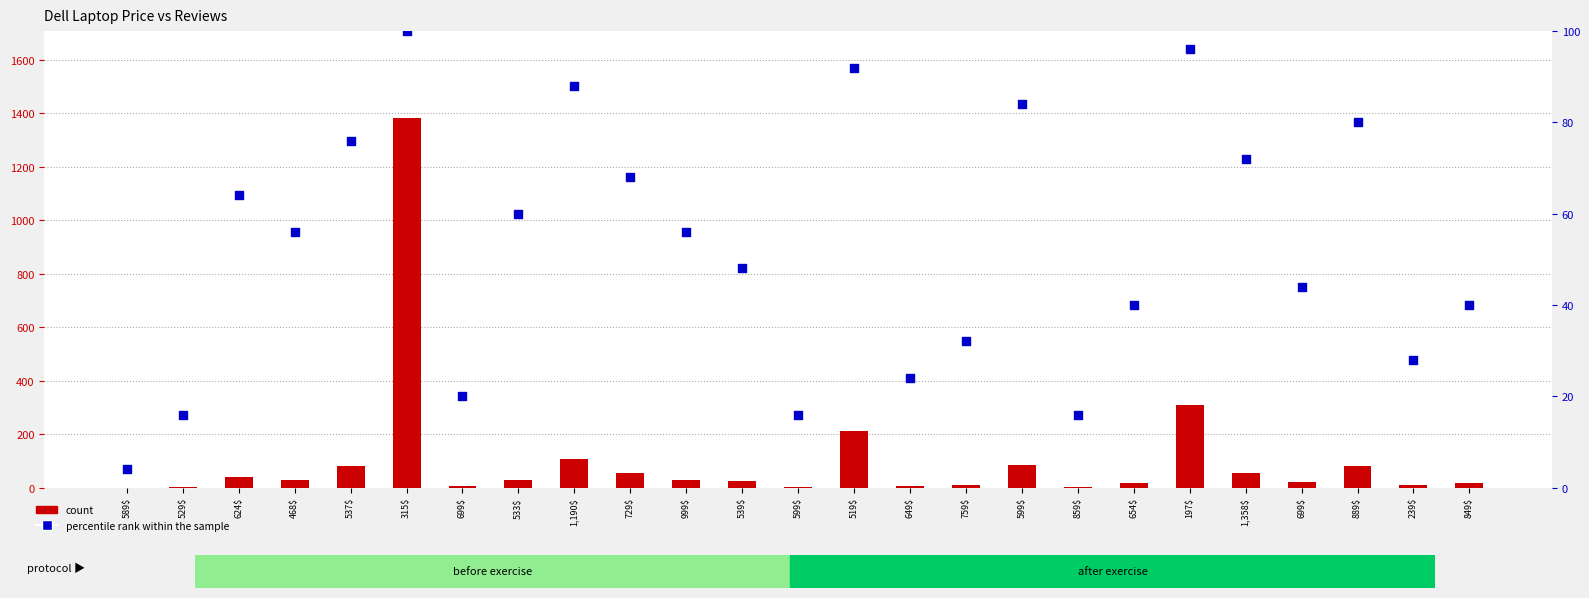

Which series has the largest Y range (max minus min)?

count